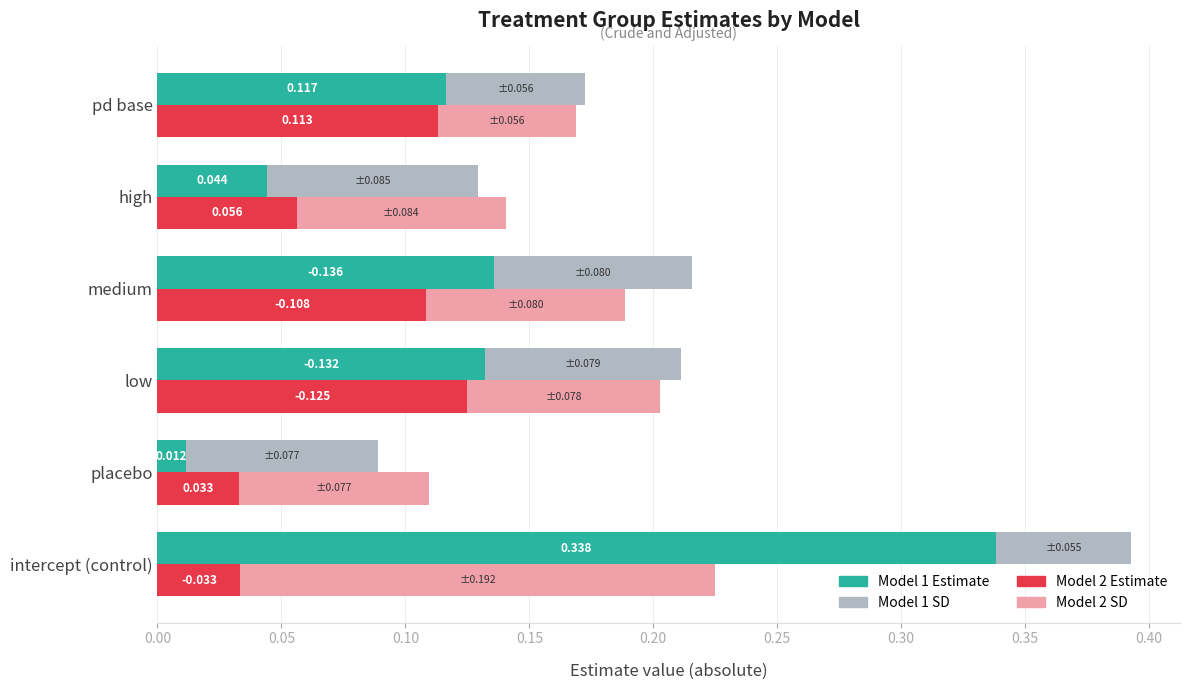

Which series has the largest range (max minus min)?

Model 1 Estimate